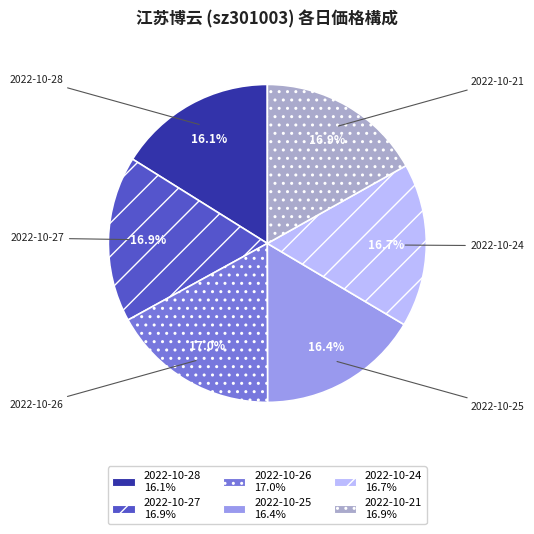

To the nearest percent, what is the combined percentage of 2022-10-26 and 2022-10-28?

33%